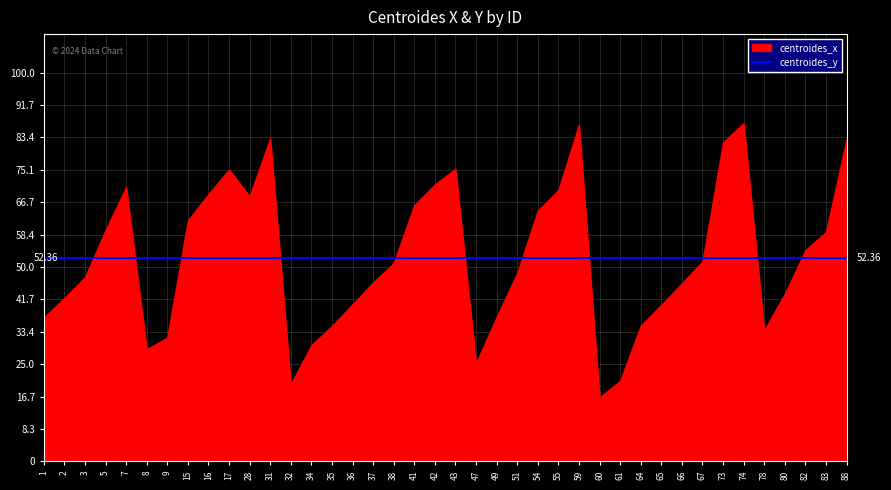

At 28, list the series in order from largest to smallest.

centroides_x, centroides_y